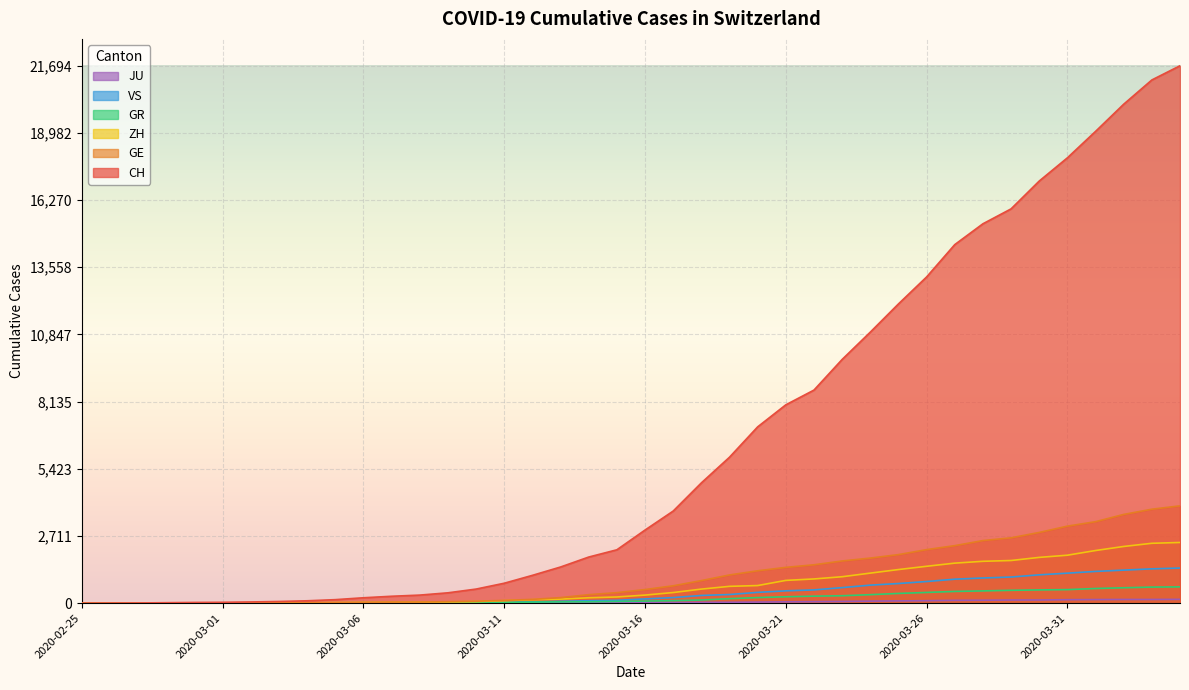

True or false: JU and ZH cross at least once.

False